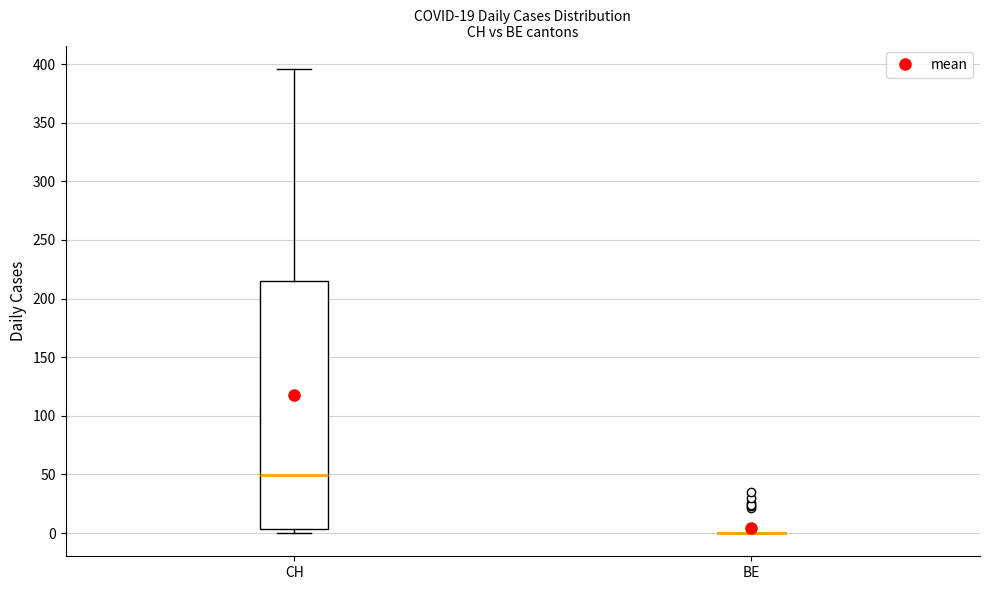

Comparing the boxes themselves (not the whiskers), which one is the tallest?

CH